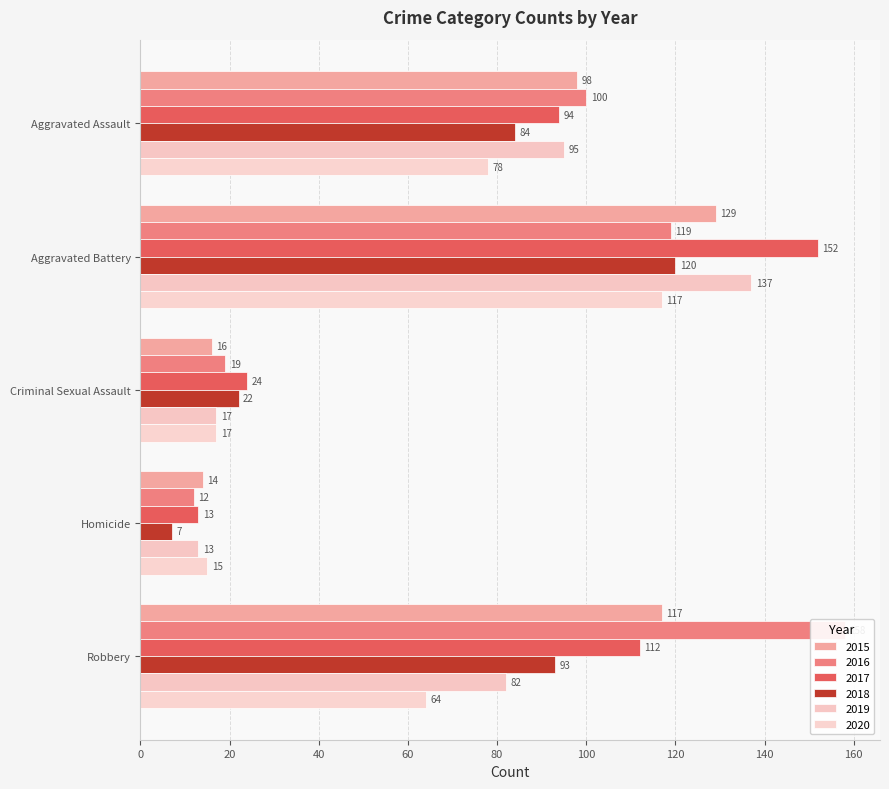

What is the sum of all 2018 values?

326